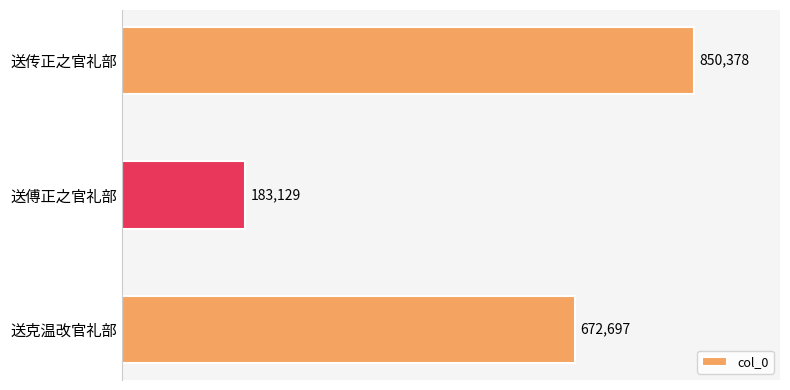

What is the sum of all values?

1706204